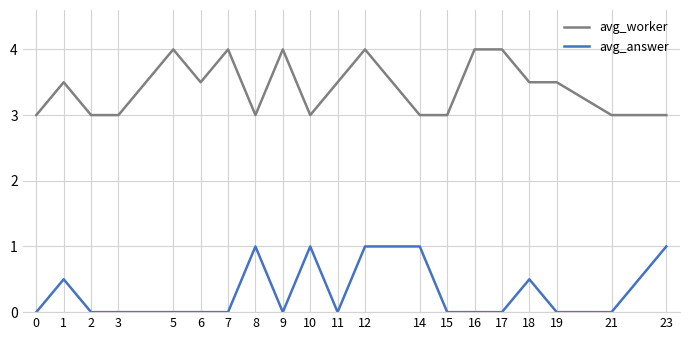

At which category is the sum across all series the highest?

12